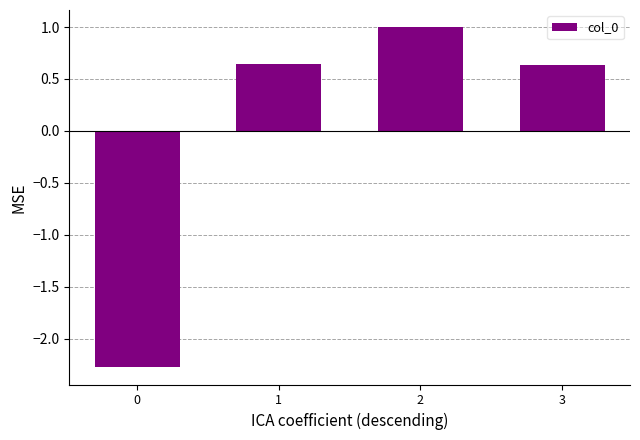

Where does the data first go above 0?

1